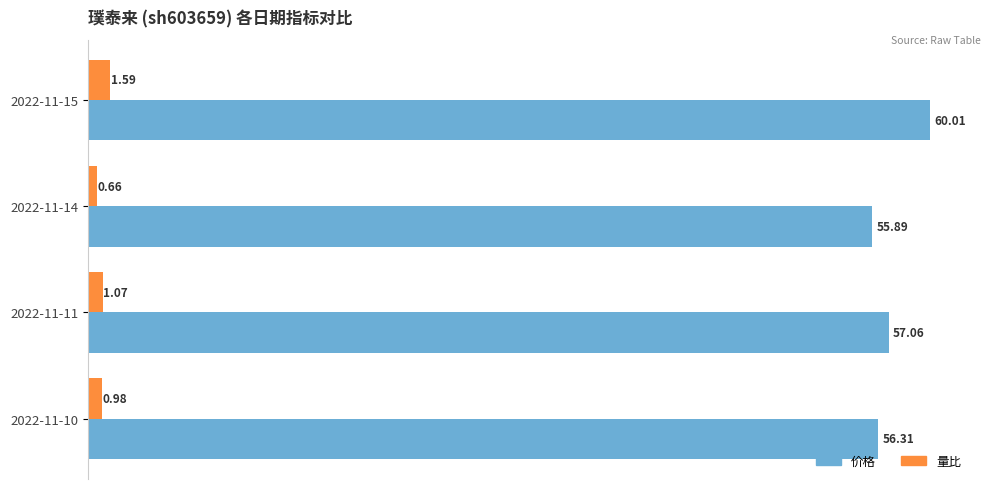

Count the number of categories in the chart.

4